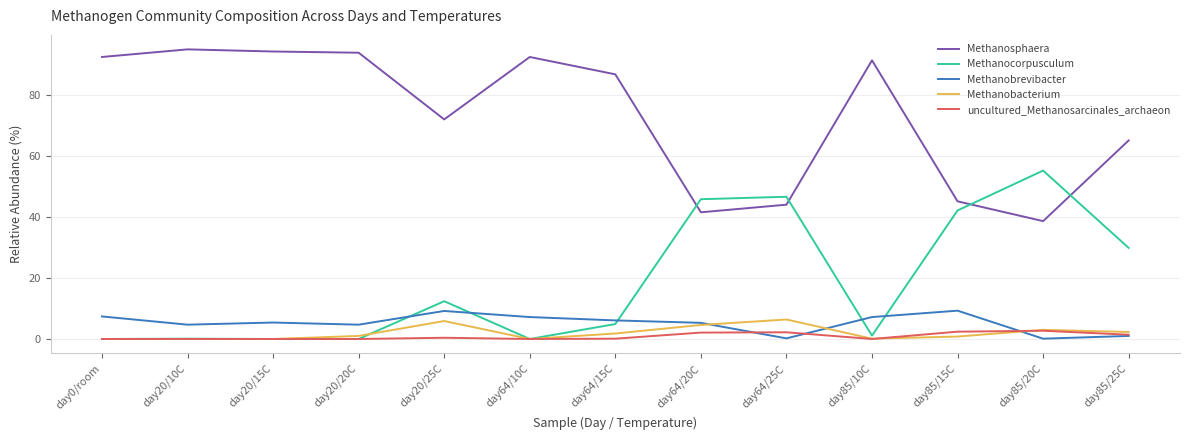

True or false: Methanobacterium and Methanocorpusculum cross at least once.

True